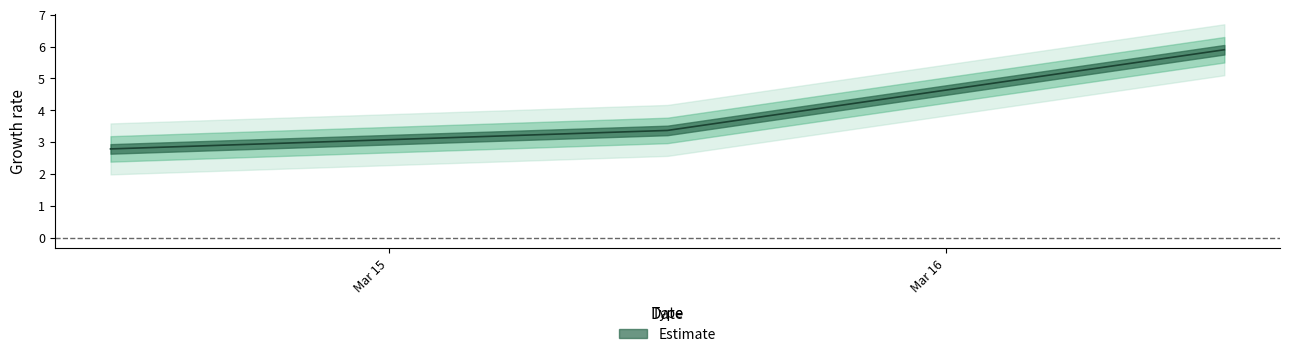

Count the number of categories in the chart.

3